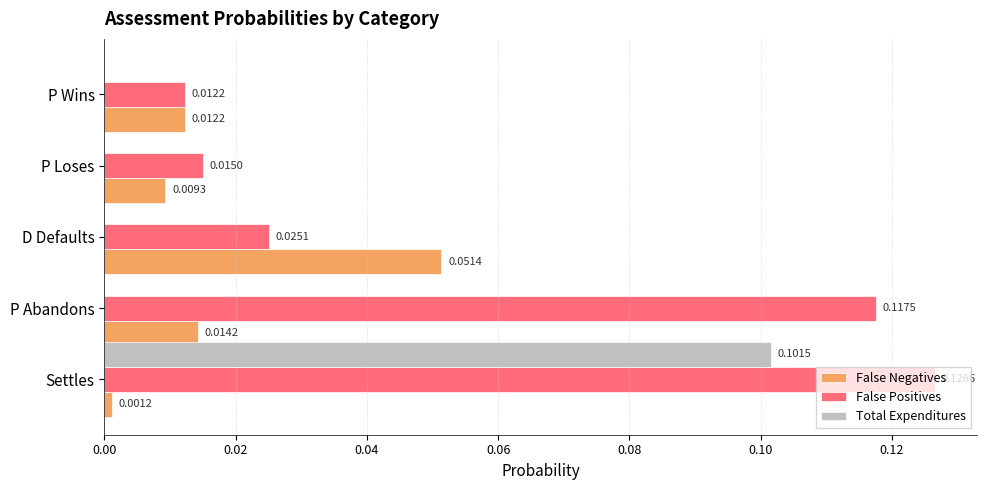

Which series changed the most between D Defaults and P Wins?

False Negatives